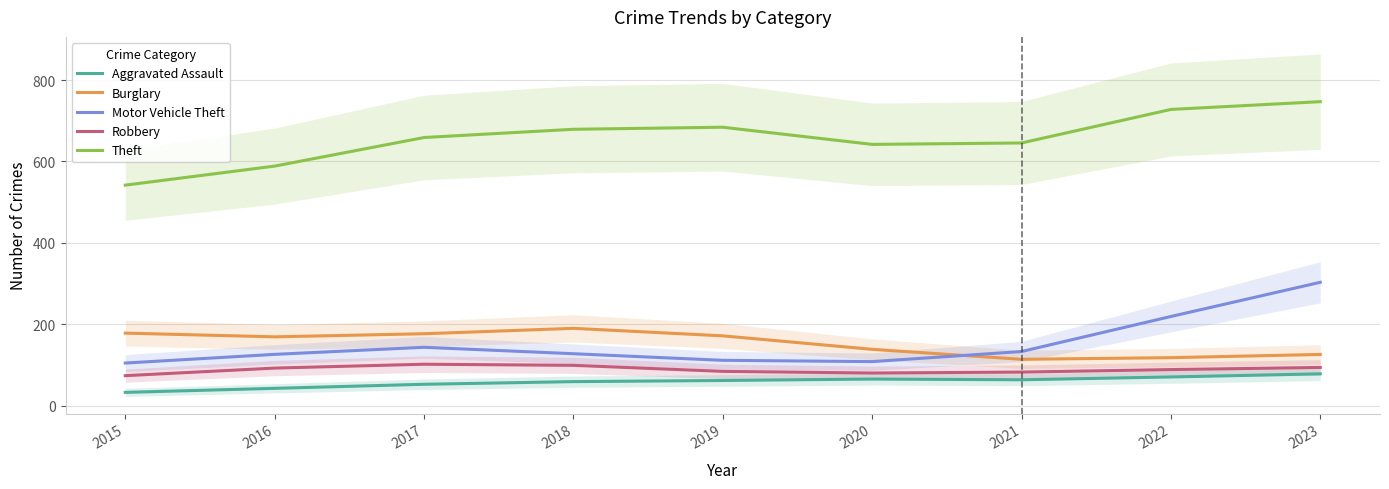

How many values in the Burglary series are below 169?

4